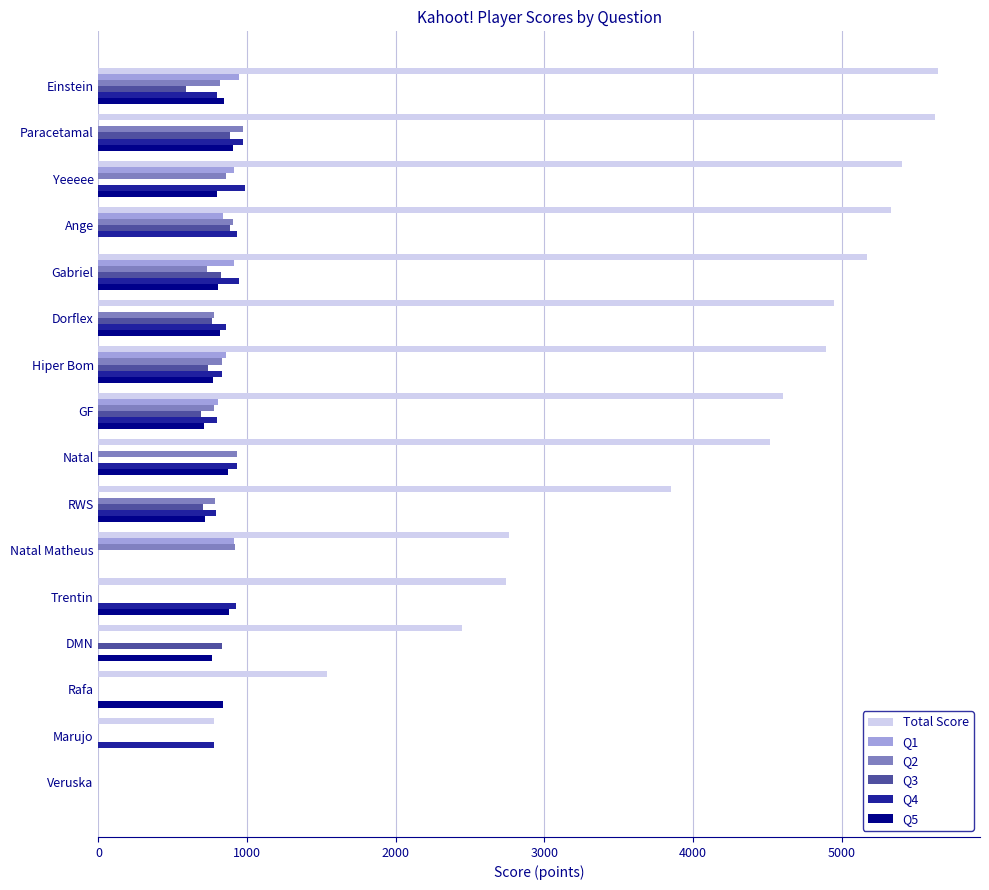

True or false: Q3 has a value of 279 at Rafa.

False